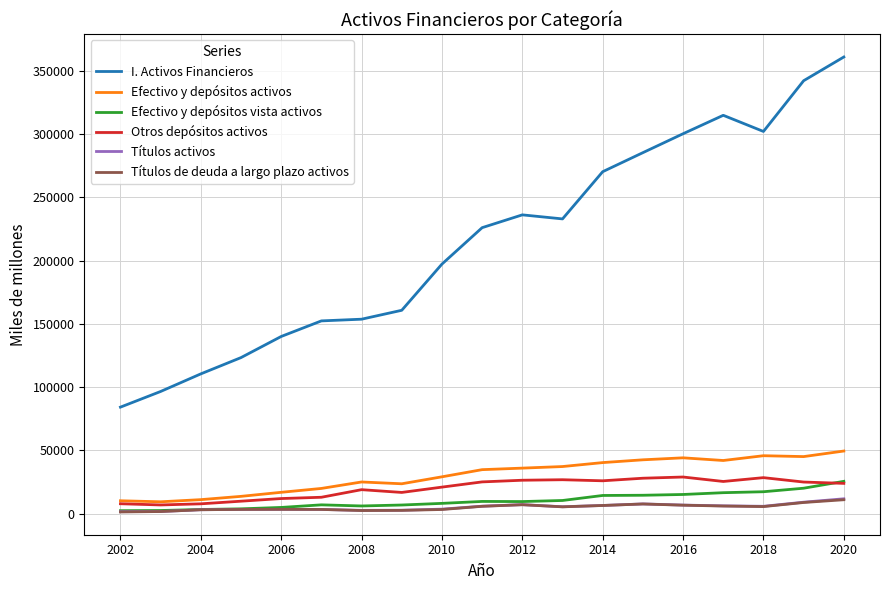

What is the difference between the maximum and minimum values in the Efectivo y depósitos activos series?

40112